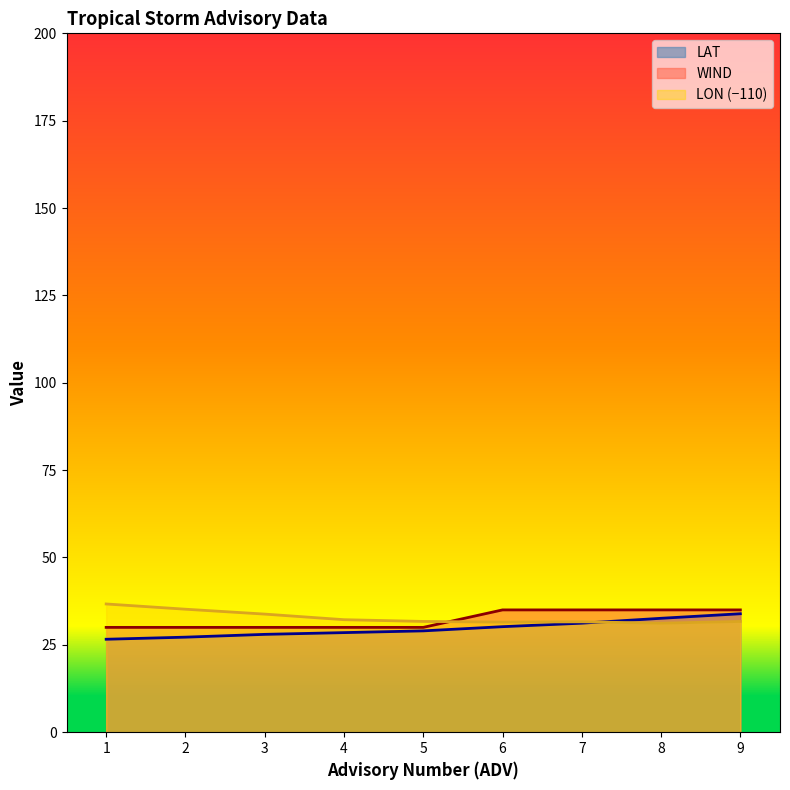

Which category has the highest value across all series?

1